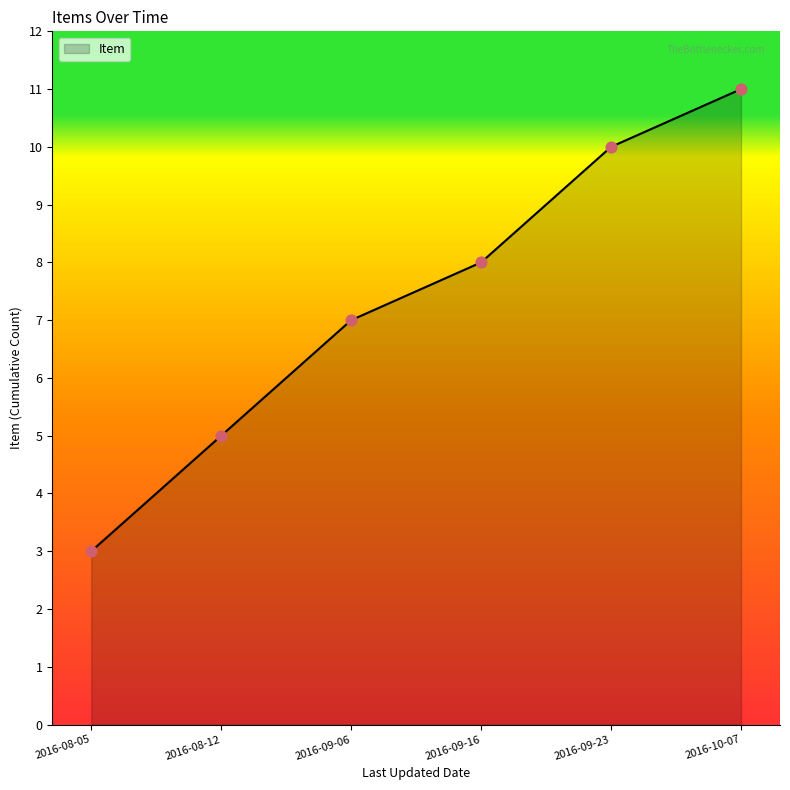

Approximately how many times larger is the value at 2016-10-07 compared to 2016-09-16?

1.4